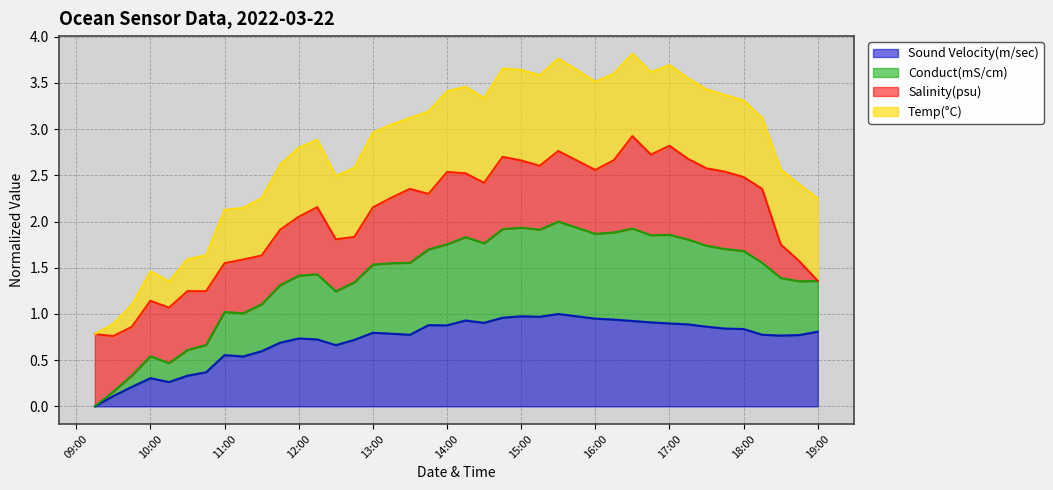

How many lines are shown in the chart?

4